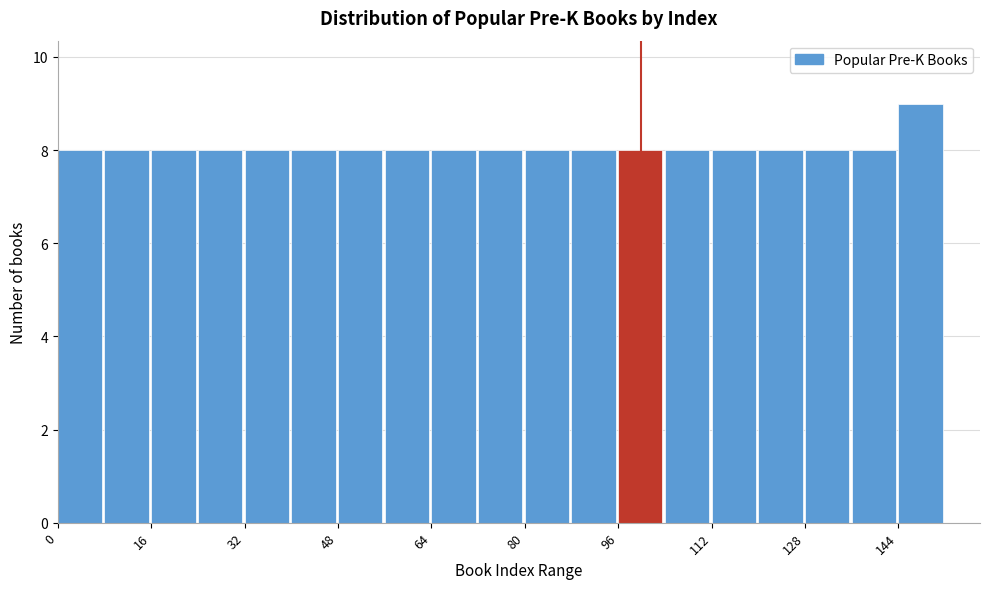

Which range on the x-axis has the tallest bar?

144 to 152